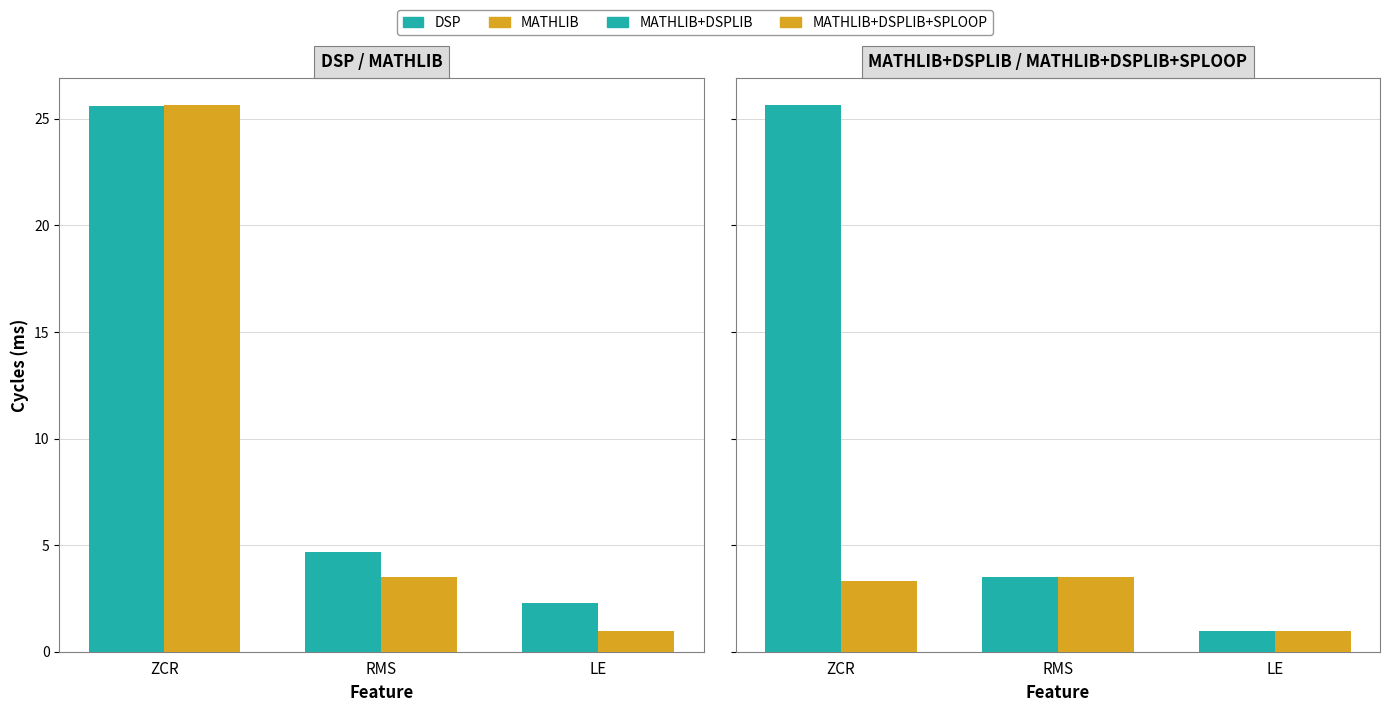

Rank the categories by MATHLIB+DSPLIB+SPLOOP value from lowest to highest.

LE, ZCR, RMS